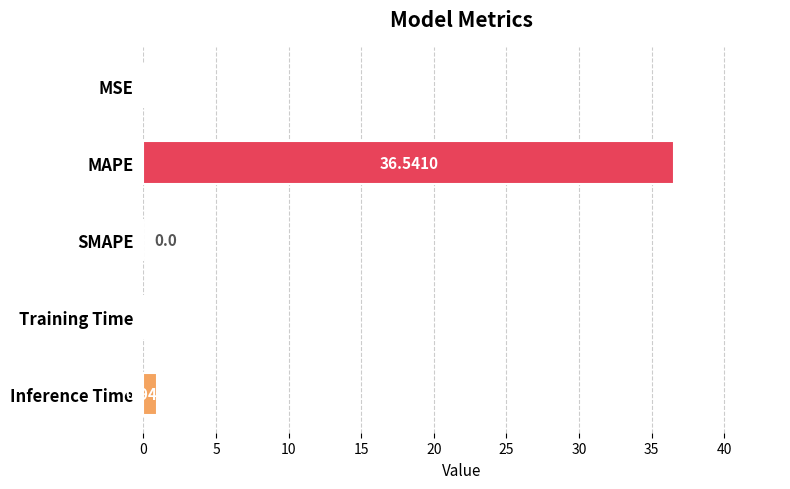

What is the sum of all values?

37.6